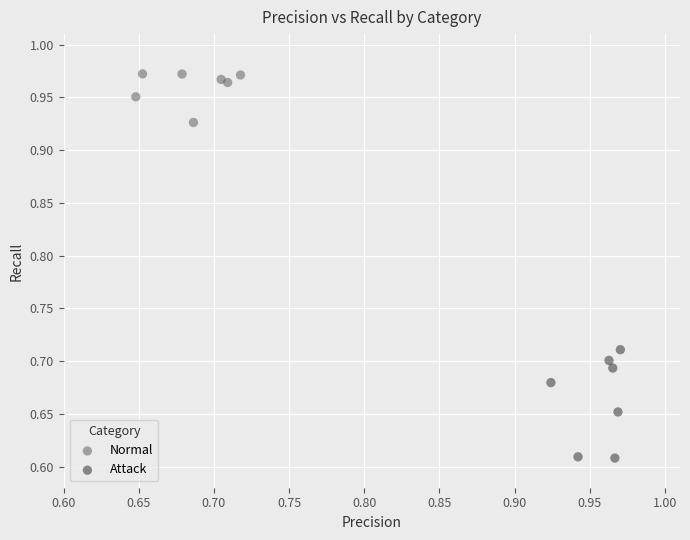

Which series contains the highest Y value?

Normal